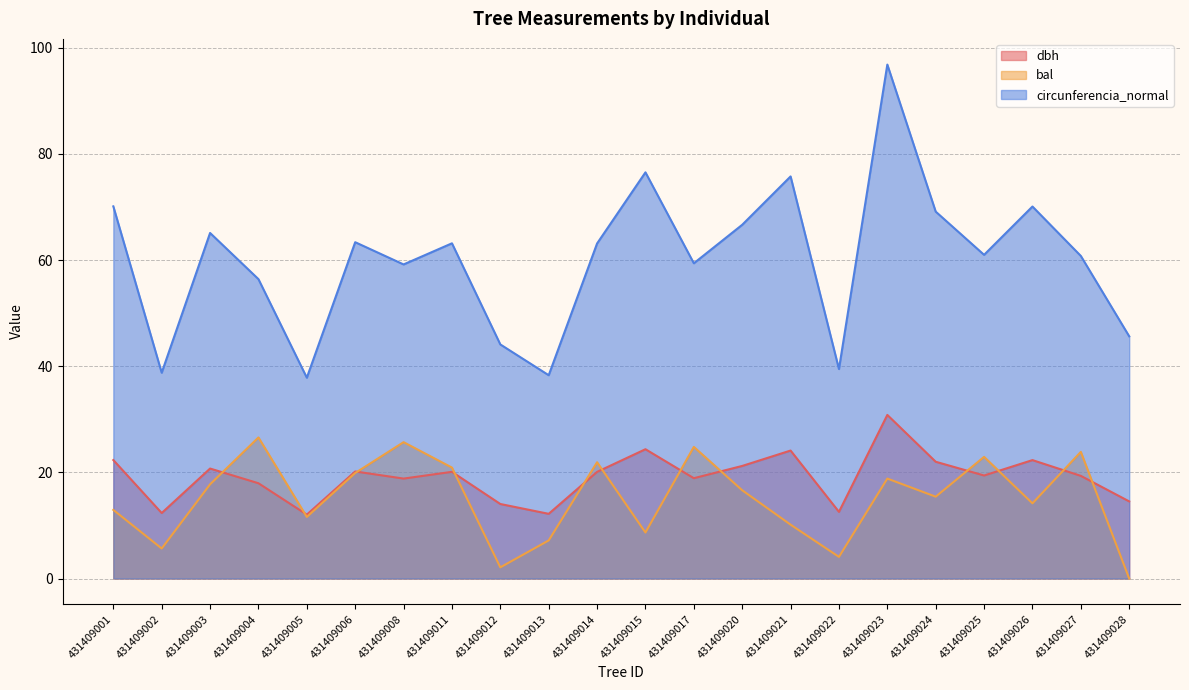

What is the difference between the maximum and minimum values in the dbh series?

18.8